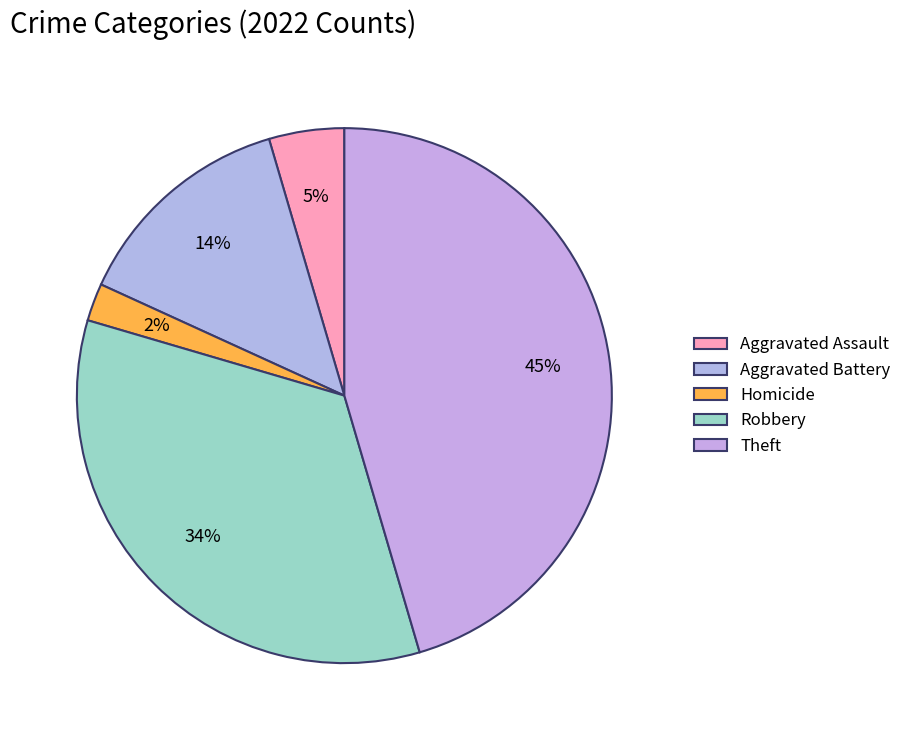

Count the number of slices in the pie.

5